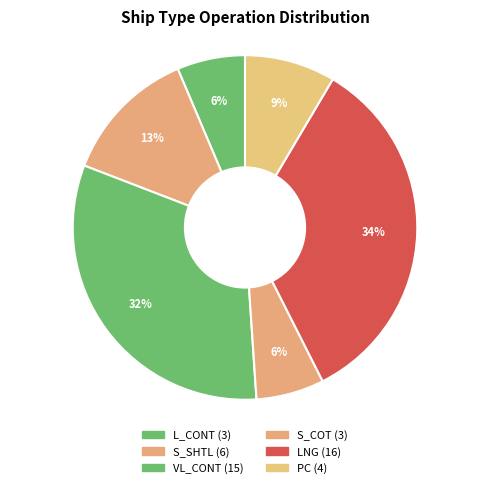

Which category has the biggest portion of the pie?

LNG